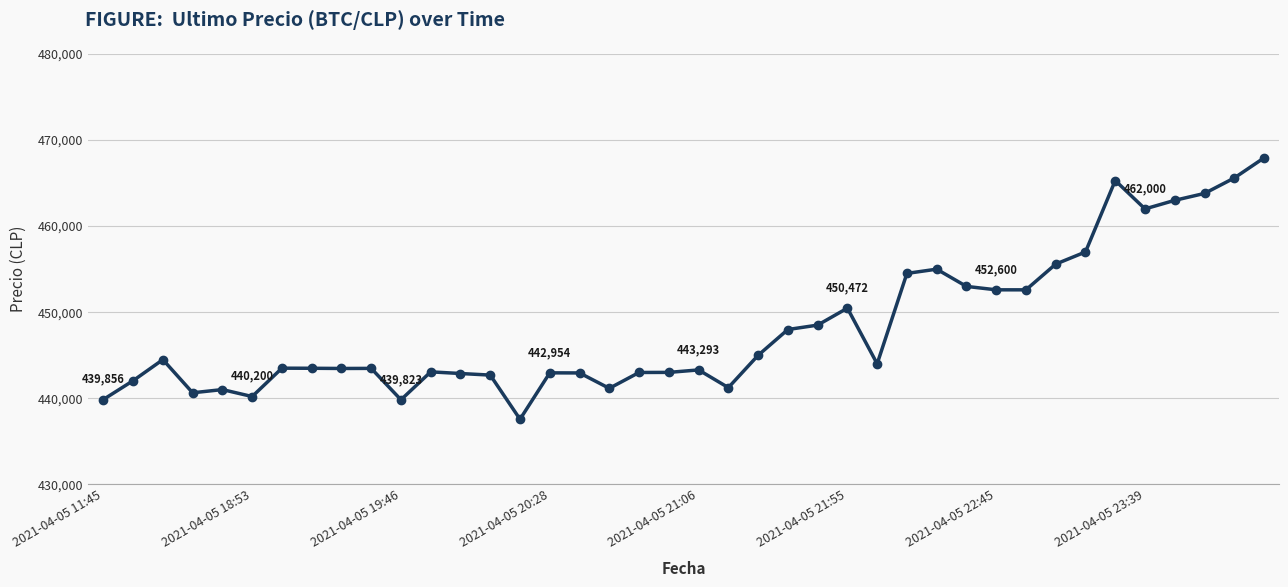

What is the maximum value shown in the chart?

467932